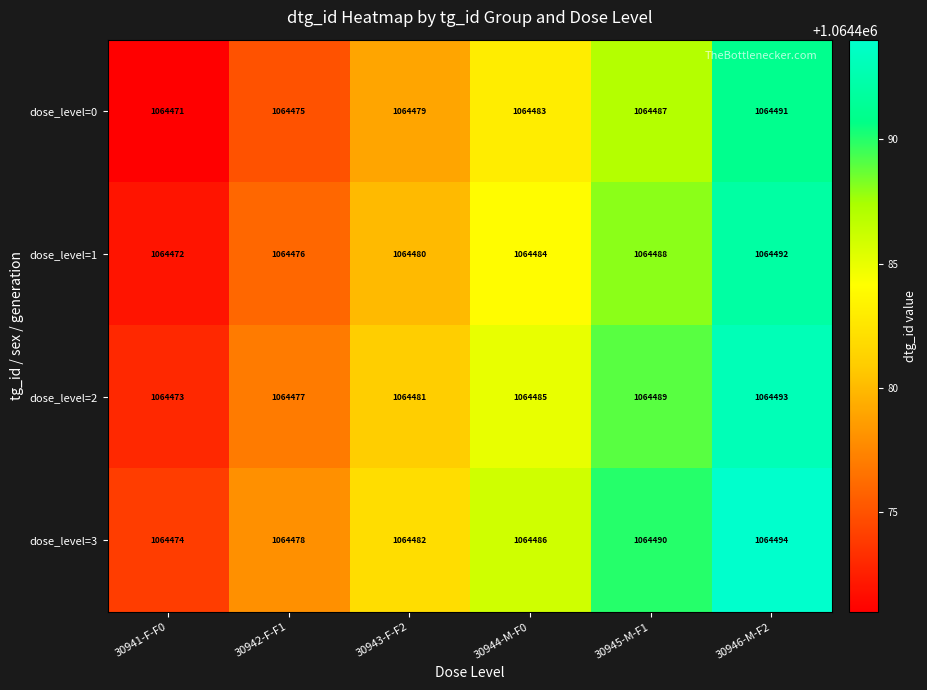

What is the total value across all series at 30942-F-F1?

4257906